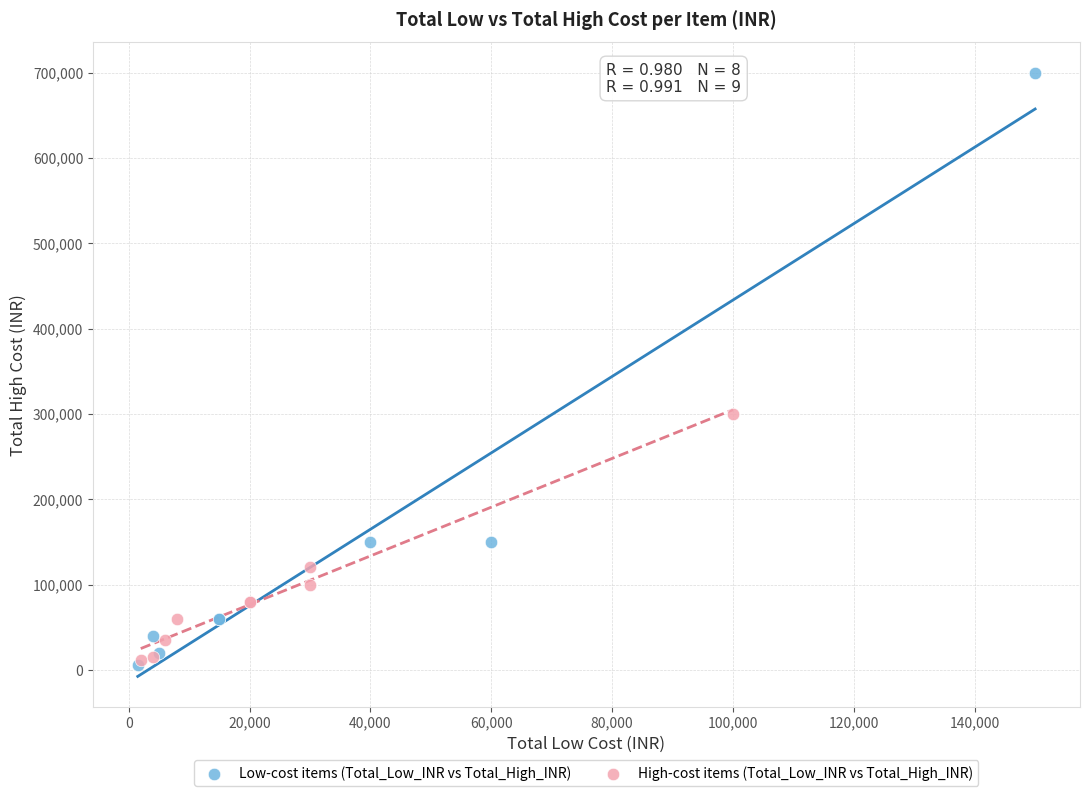

Which series has the widest spread of Y values?

Low-cost items (Total_Low_INR vs Total_High_INR)